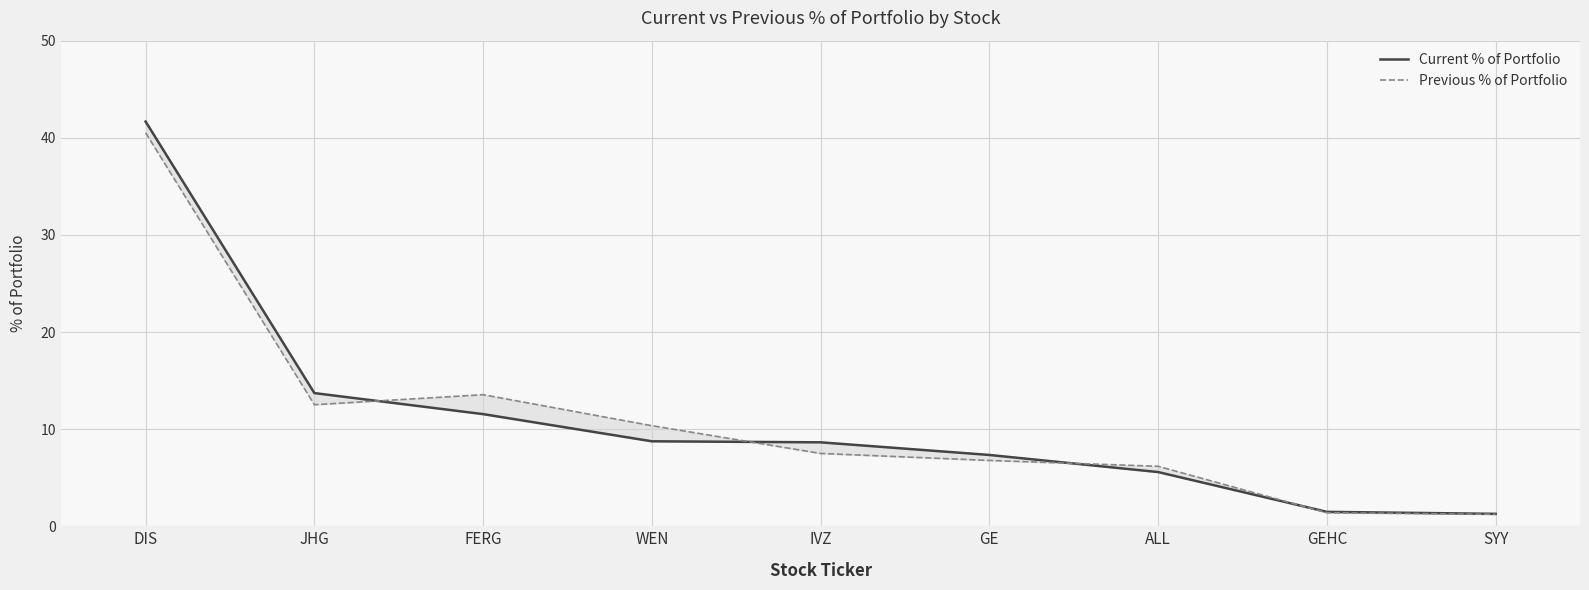

Rank the categories by Previous % of Portfolio value from lowest to highest.

SYY, GEHC, ALL, GE, IVZ, WEN, JHG, FERG, DIS